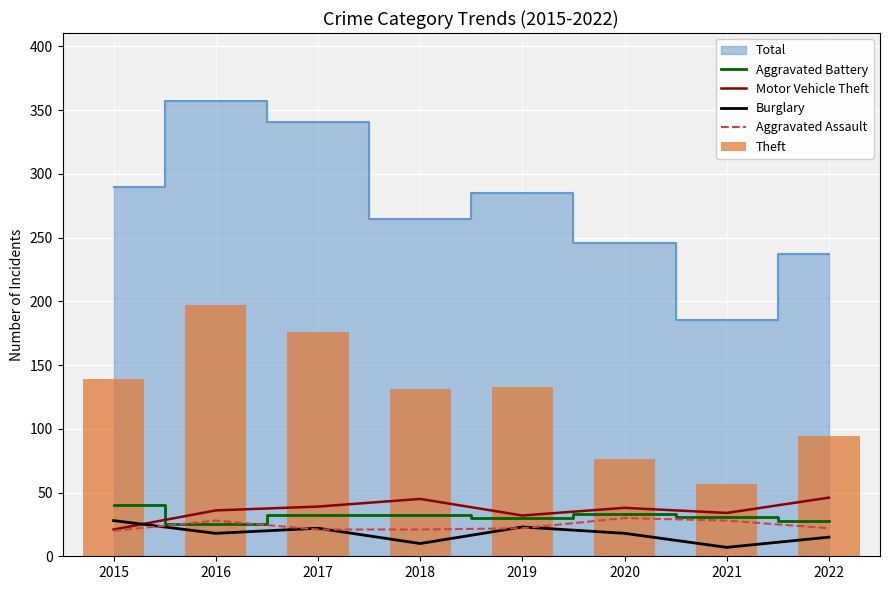

Is the value of Burglary at 2021 greater than the value of Aggravated Assault at 2019?

No